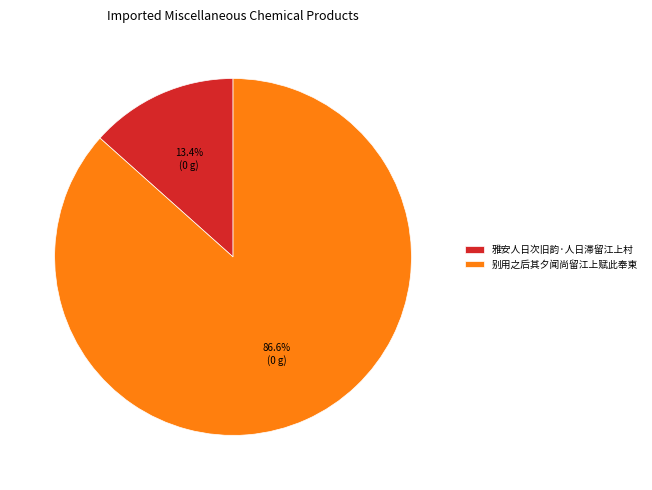

To the nearest percent, what portion does 别用之后其夕闻尚留江上赋此奉柬 represent?

87%